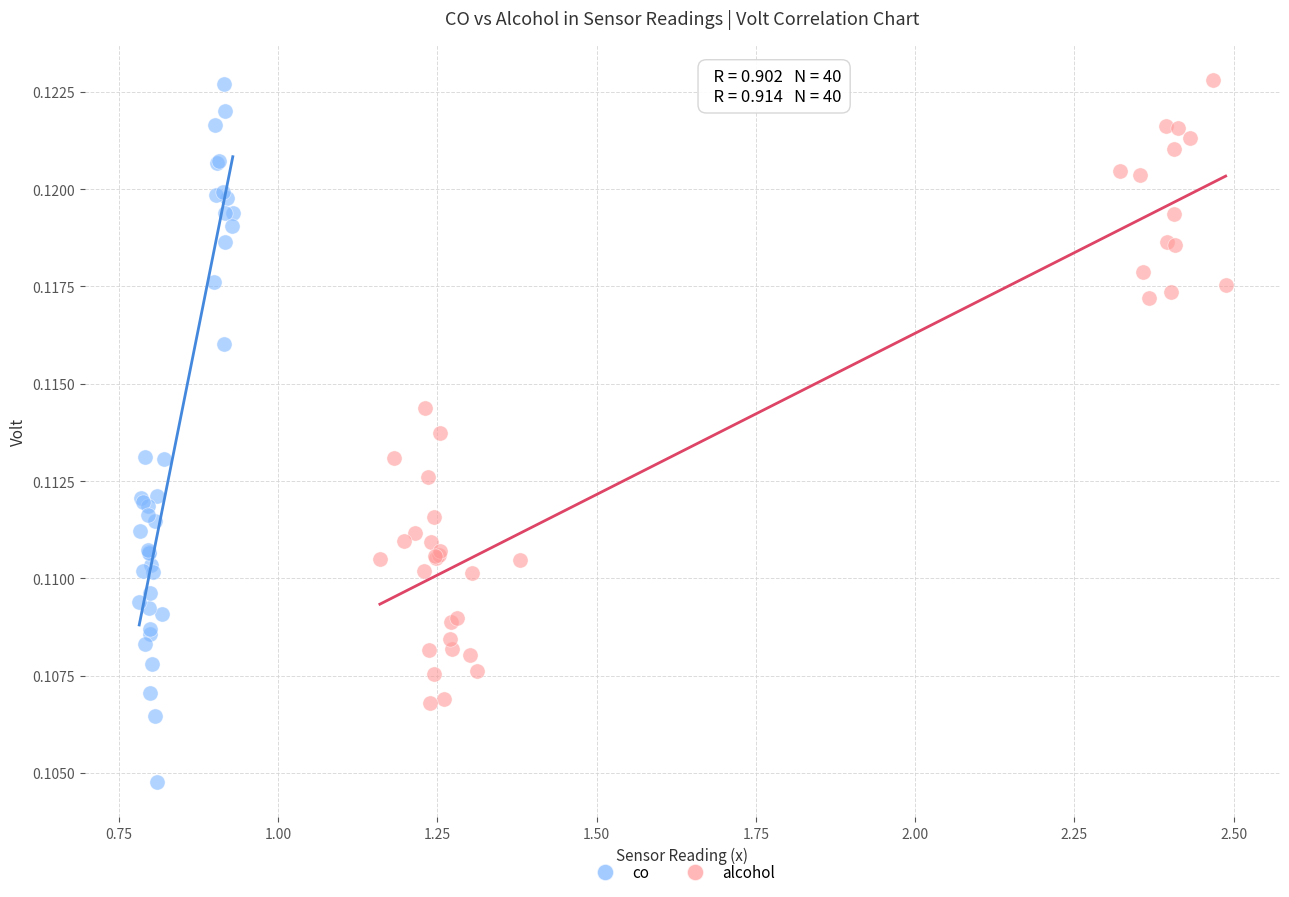

Which series contains the lowest Y value?

co